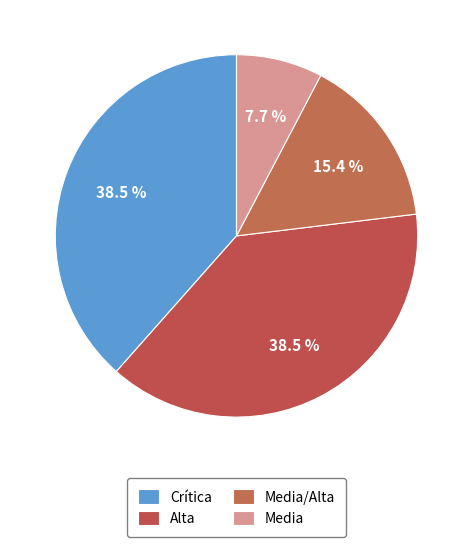

How many segments does this pie chart have?

4